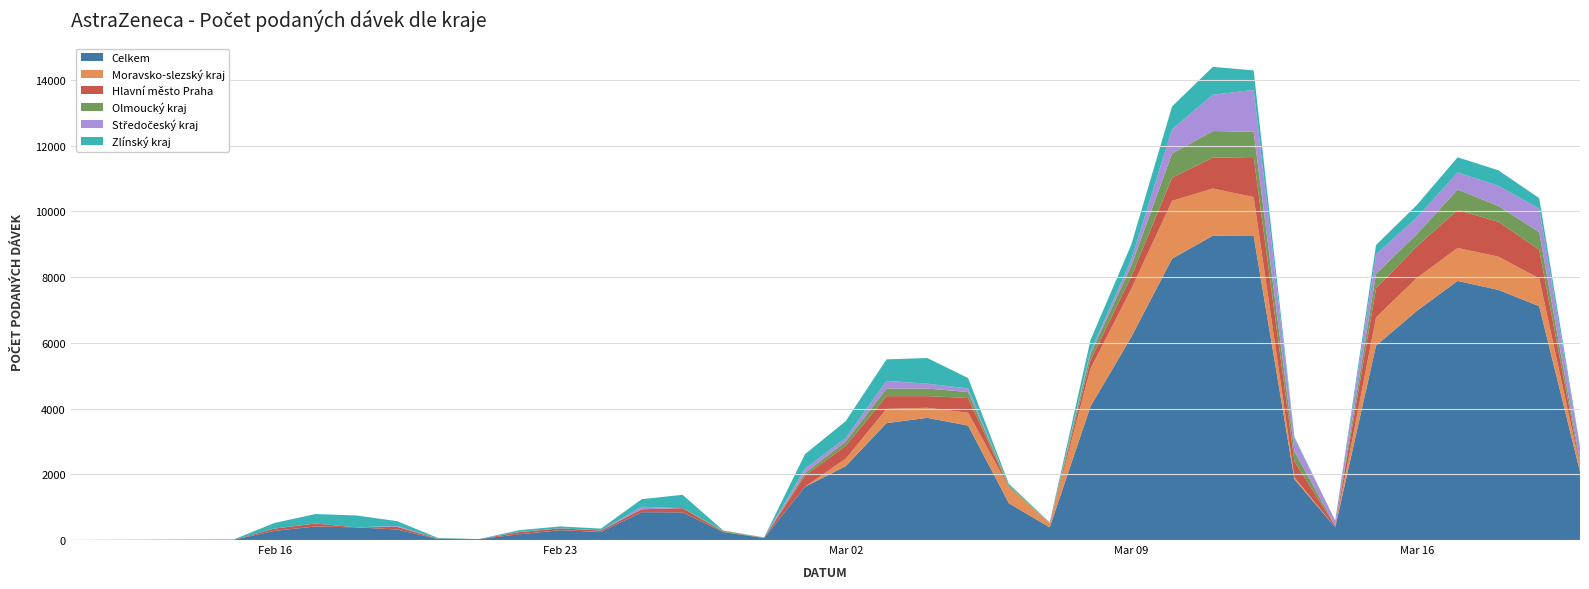

Reading left to right, extract all data points from this chart.

Celkem: 1	10	280	413	385	320	33	27	175	299	245	847	840	240	58	1618	2249	3556	3717	3482	1118	385	4064	6178	8559	9258	9250	1845	390	5916	6971	7884	7610	7114	2078
Moravsko-slezský kraj: 0	0	0	0	0	0	1	0	0	1	0	0	0	0	0	2	228	434	307	392	490	122	1152	1463	1761	1437	1185	61	1	857	1002	1003	1013	847	170
Hlavní město Praha: 0	0	69	89	0	82	9	0	65	55	46	89	130	10	10	339	389	387	354	447	7	8	258	379	704	937	1217	484	41	885	961	1153	1060	870	63
Olmoucký kraj: 0	0	0	0	0	0	0	0	0	0	0	0	0	34	0	79	130	230	232	181	47	1	189	323	735	811	766	307	1	442	372	623	482	538	85
Středočeský kraj: 0	0	0	0	0	26	0	0	6	0	0	76	0	1	2	133	110	236	147	109	0	11	77	192	739	1105	1278	392	158	594	507	519	613	713	410
Zlínský kraj: 0	10	172	288	363	147	23	0	54	59	57	231	406	3	11	440	513	654	780	317	47	10	345	452	694	849	592	44	2	283	379	463	471	320	44